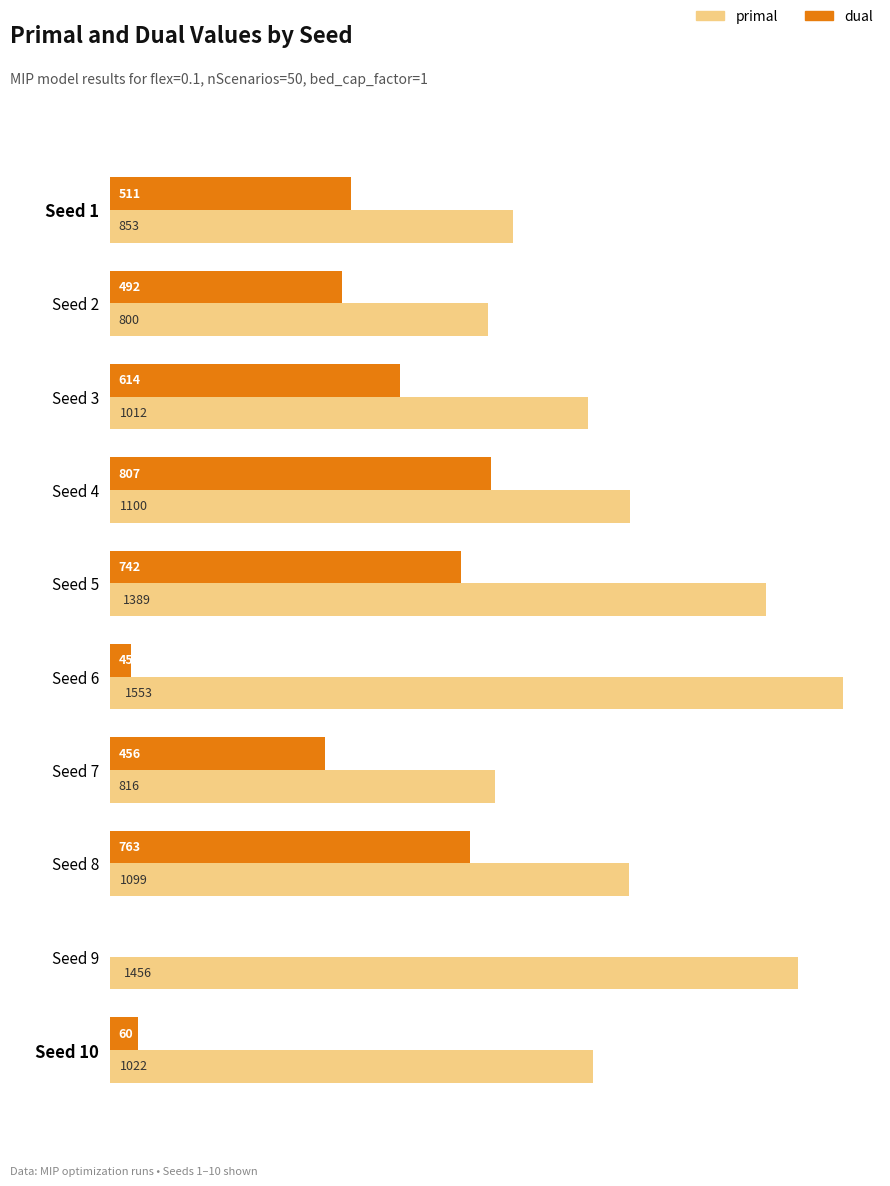

Which series changed the most between Seed 7 and Seed 10?

dual